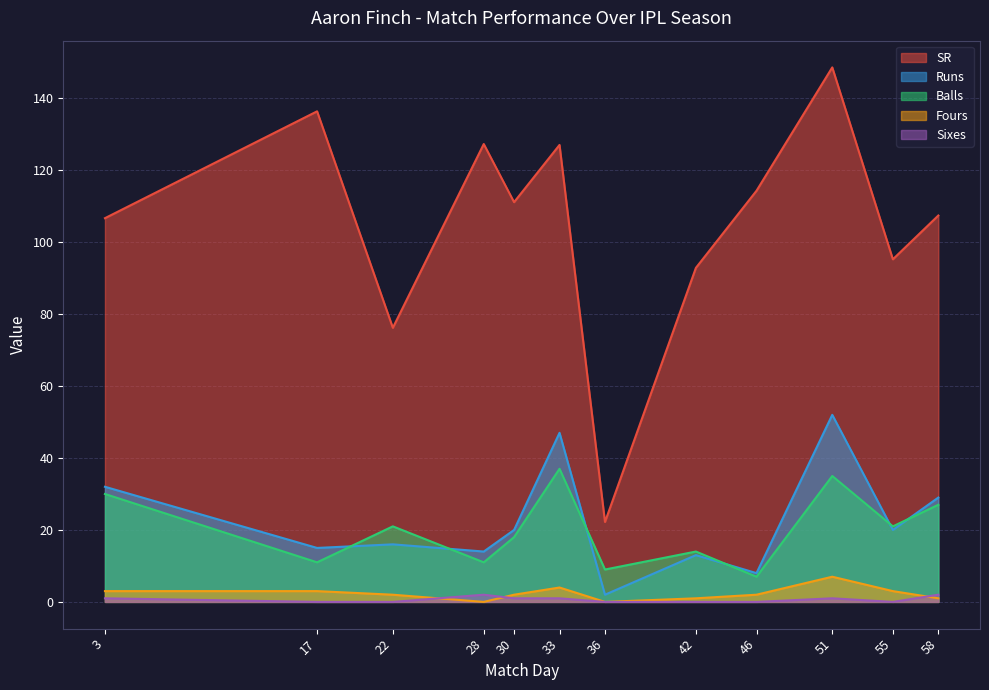

At how many categories does at least one series exceed 11?

12